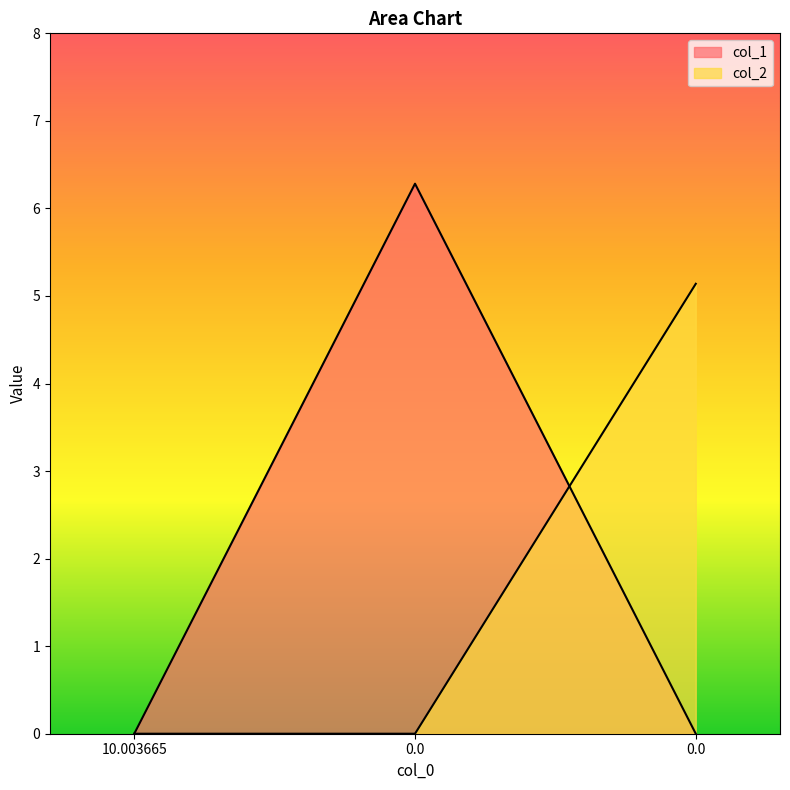

Is the value of col_1 at 0.0 greater than the value of col_2 at 0.0?

Yes